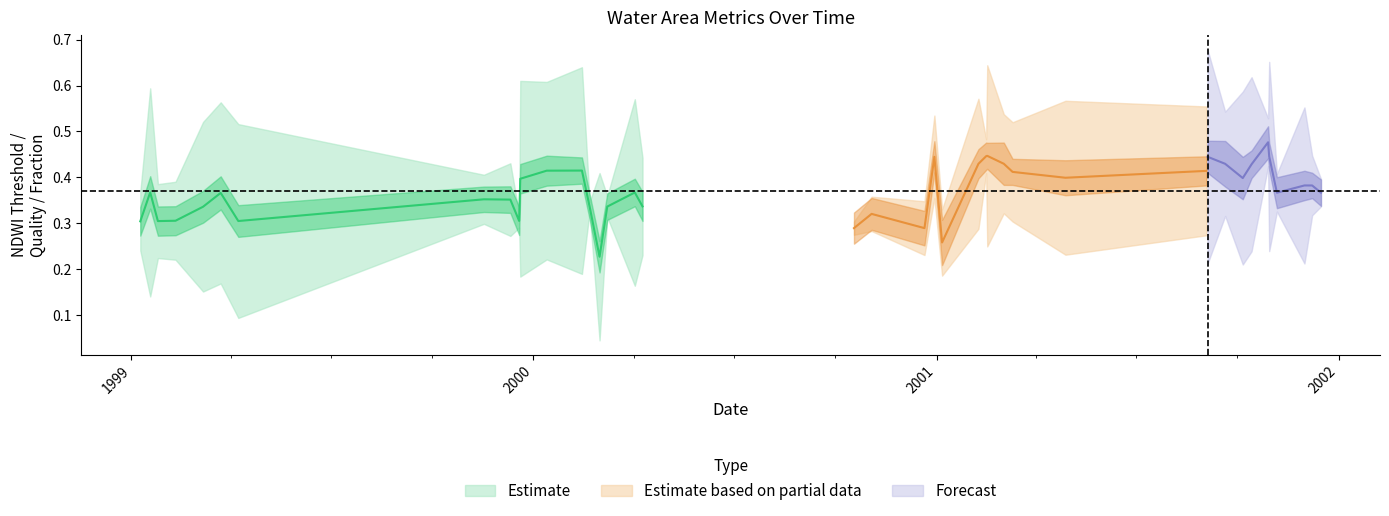

What is the sum of the ndwi_threshold values at 2000-01-13 and 2001-09-20?

0.8